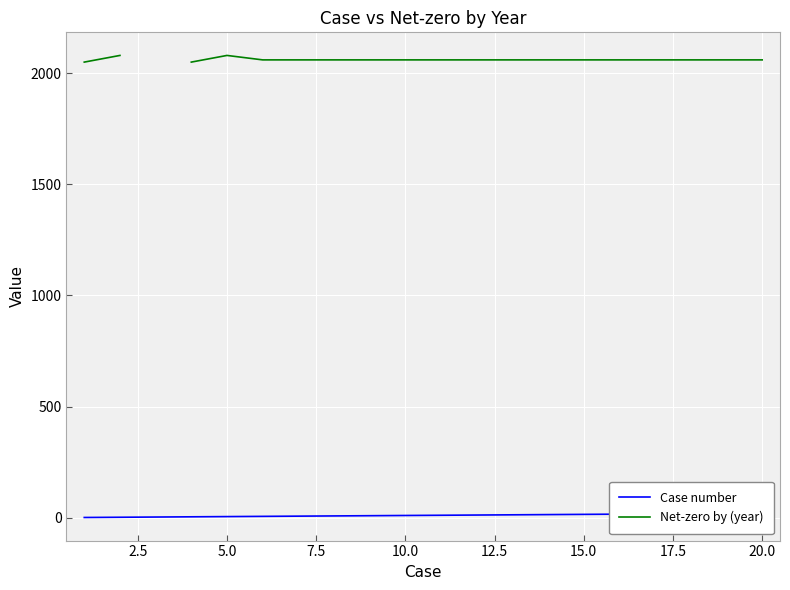

How many data points in Net-zero by (year) are less than 2060?

2